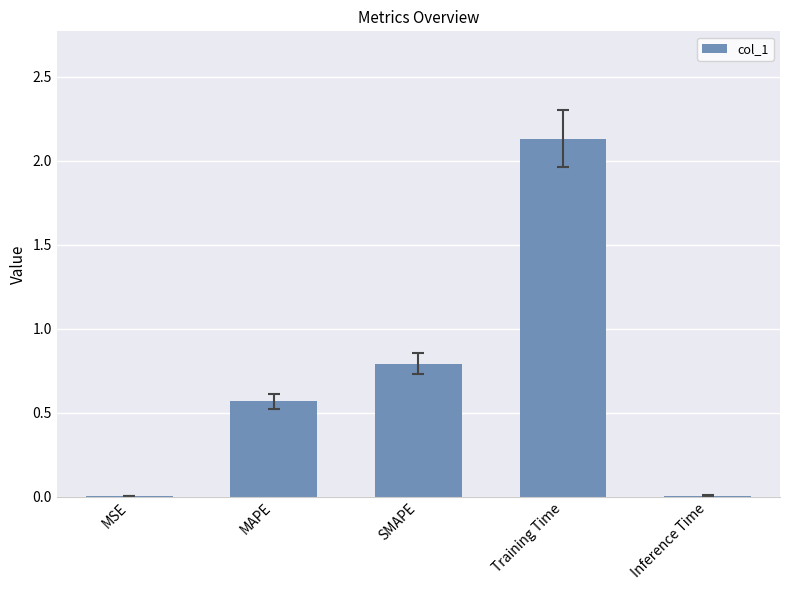

What is the change in value from MSE to Training Time?

+2.1